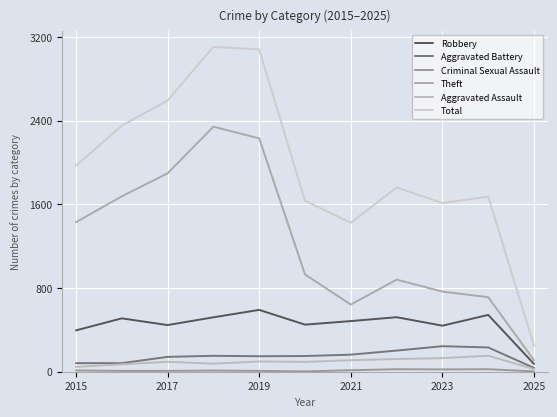

Which series has the largest range (max minus min)?

Total